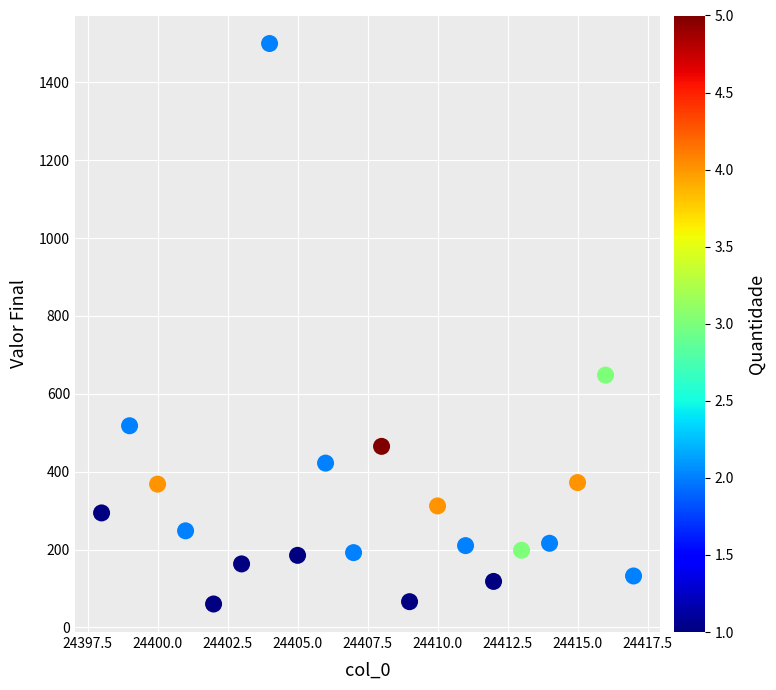

What is the range of X values (max minus min)?

19